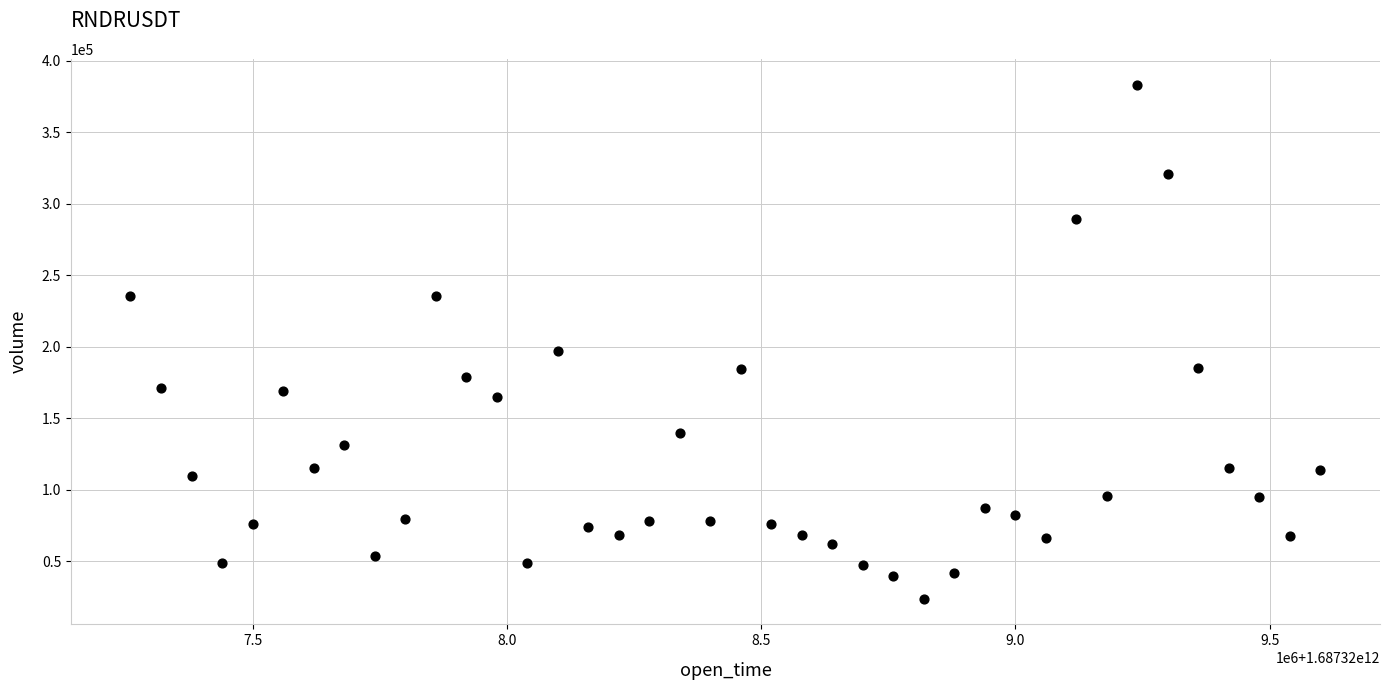

What Y value in the scatter plot is closest to 203611?

197110.5